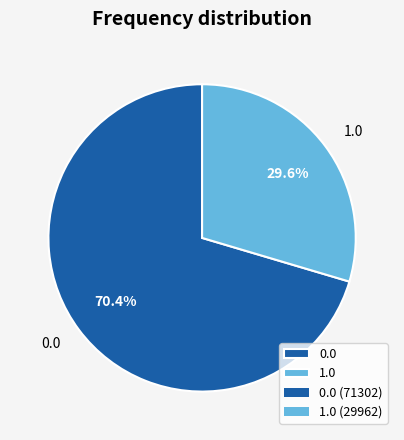

To the nearest percent, what percentage of the pie is 0.0?

70%